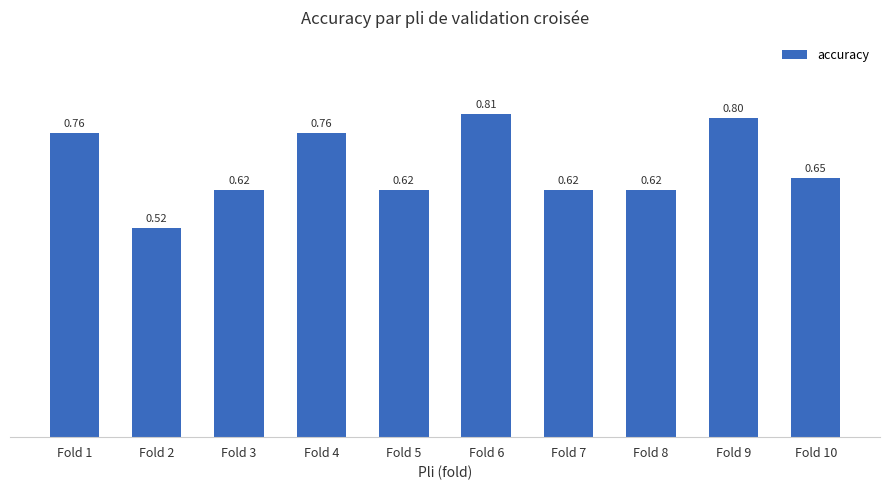

Which has a higher value, Fold 10 or Fold 5?

Fold 10